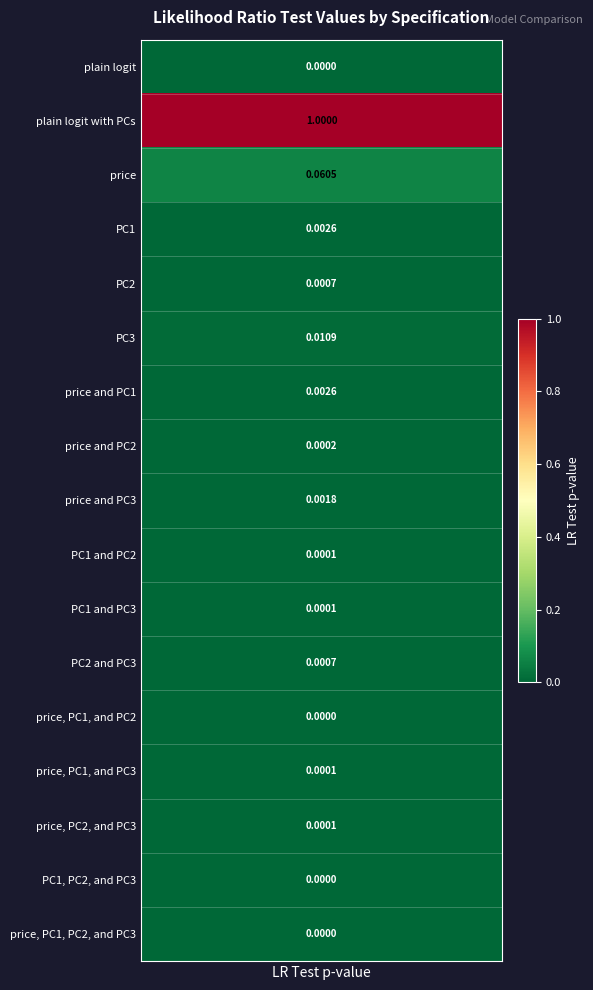

What is the maximum value shown in the chart?

1.0